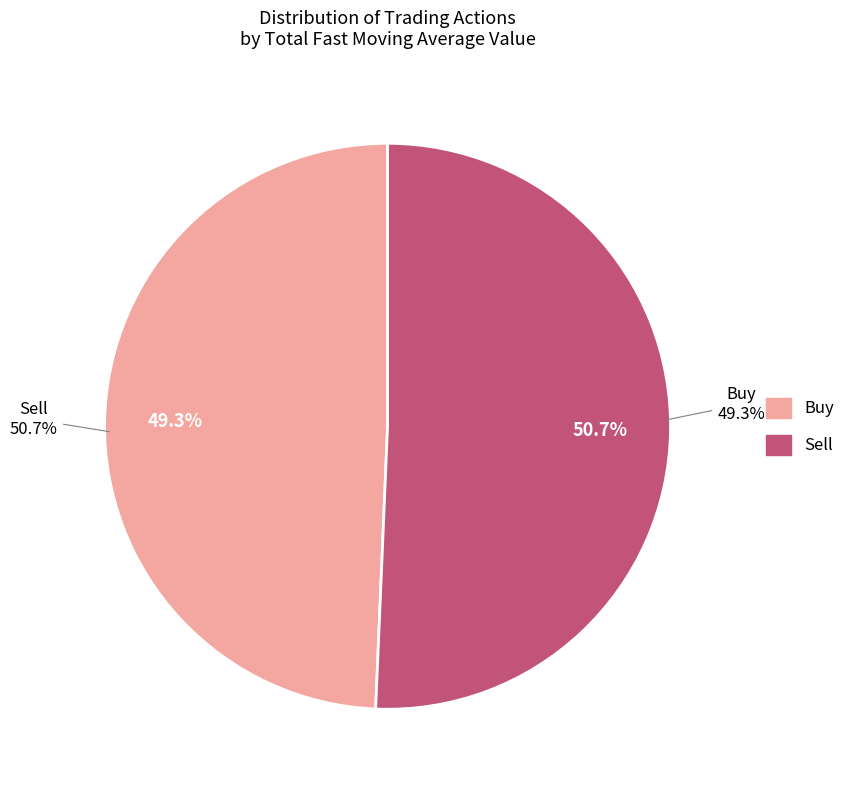

What is the majority slice?

Buy